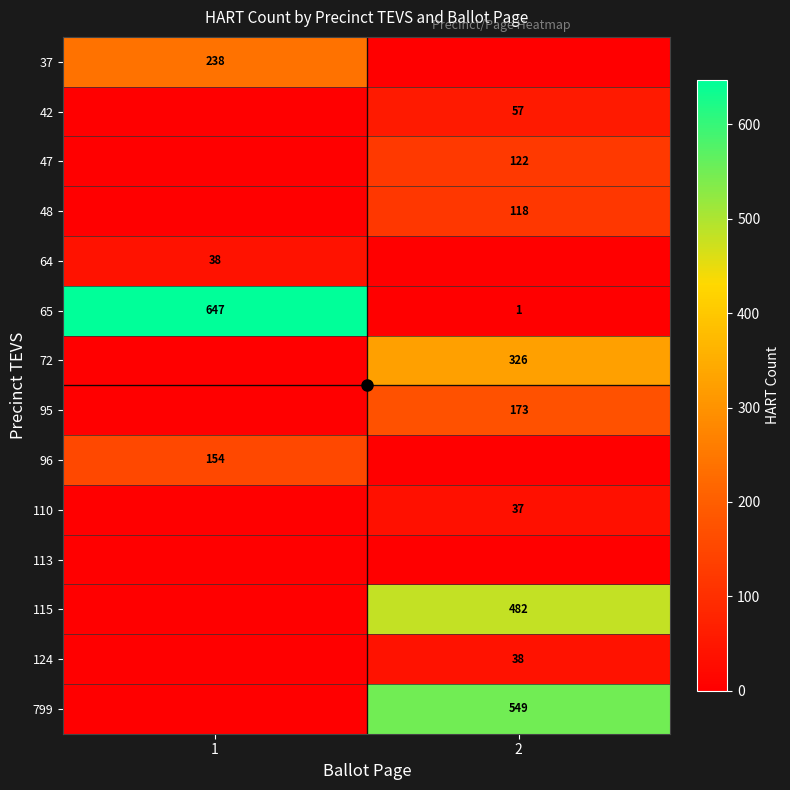

What is the average value of the 42 series?

28